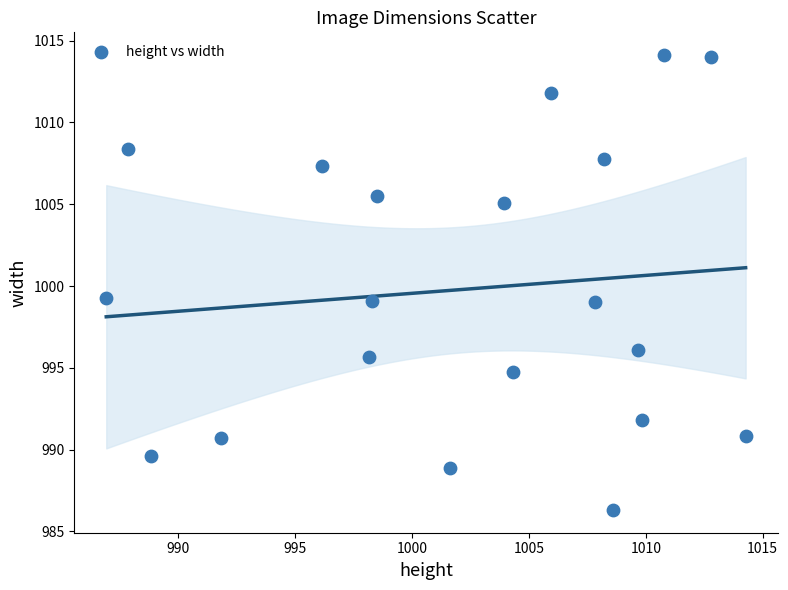

What is the range of Y values (max minus min)?

27.8